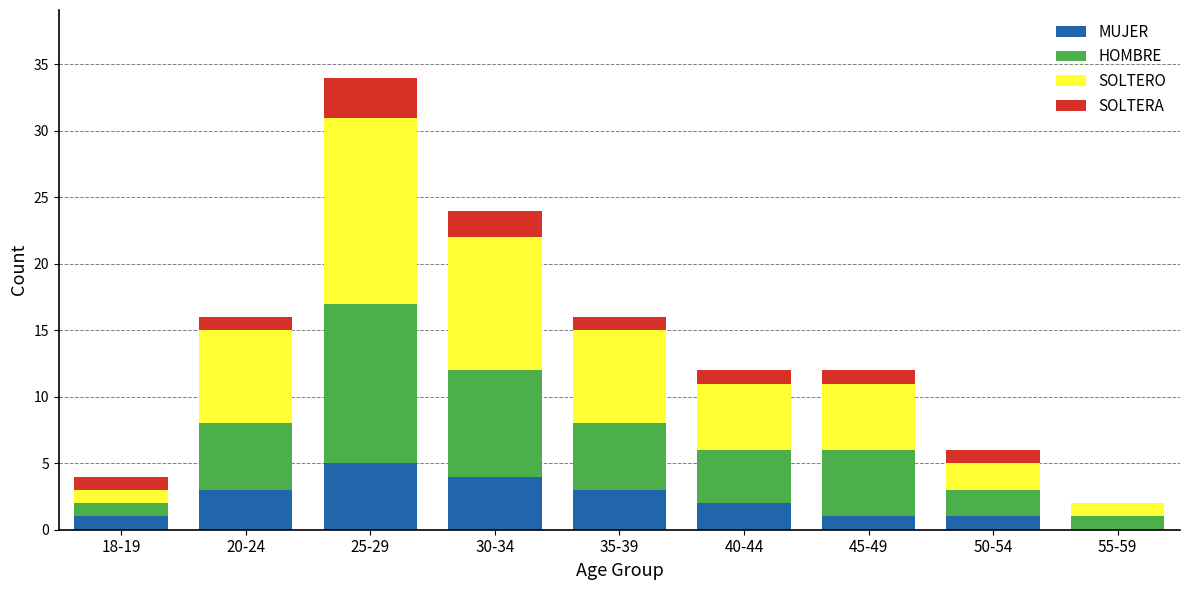

What is the sum of all MUJER values?

20